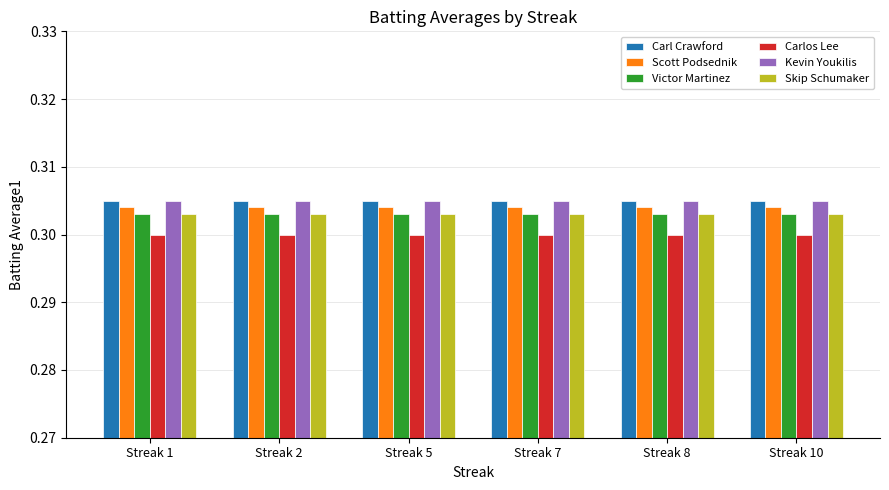

What is the sum of the Carl Crawford values at Streak 10 and Streak 8?

0.6